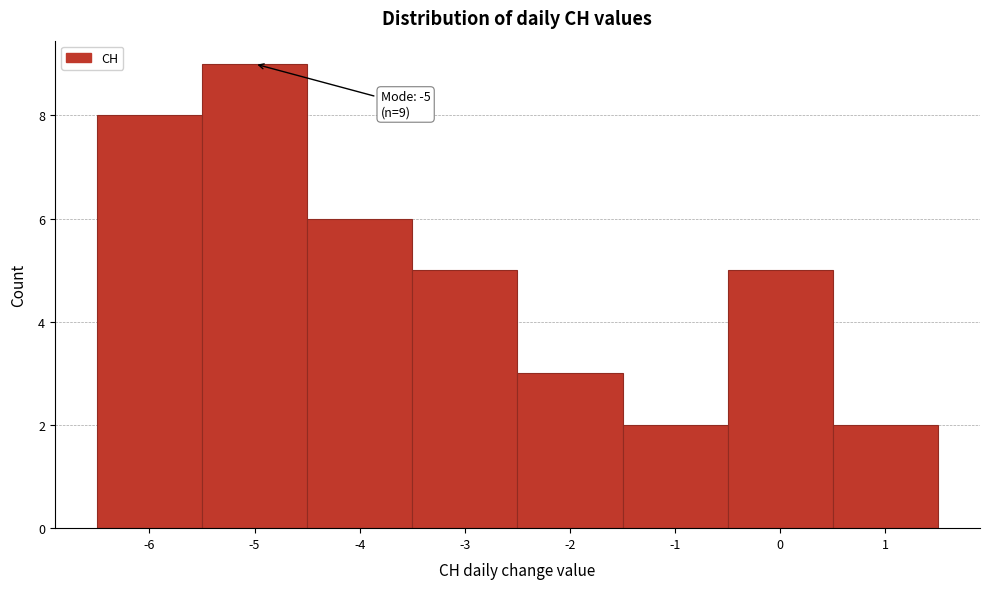

Over which range of the x-axis is the bar tallest?

-5.5 to -4.5